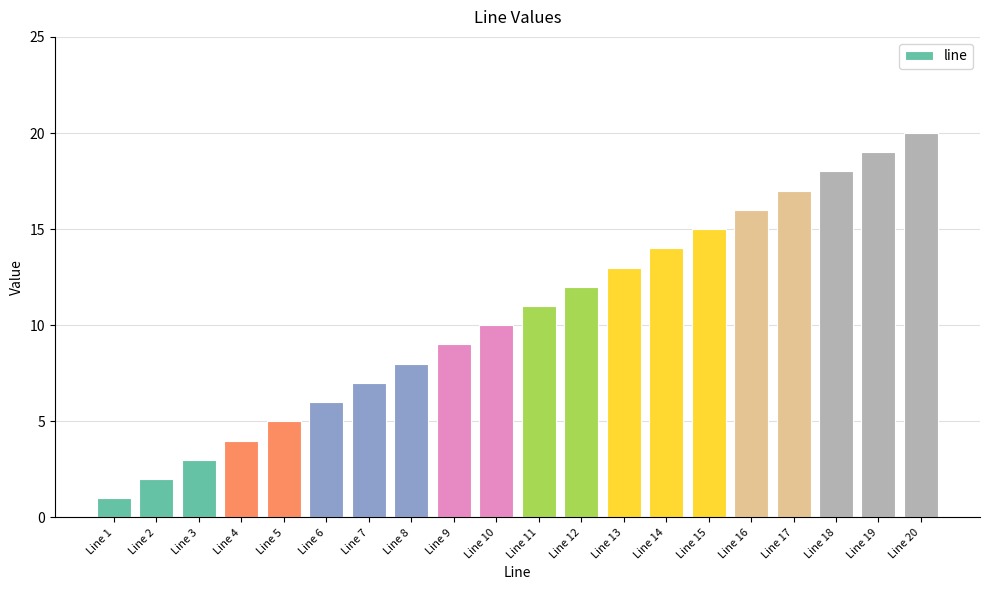

Rank the categories by value from highest to lowest.

Line 20, Line 19, Line 18, Line 17, Line 16, Line 15, Line 14, Line 13, Line 12, Line 11, Line 10, Line 9, Line 8, Line 7, Line 6, Line 5, Line 4, Line 3, Line 2, Line 1